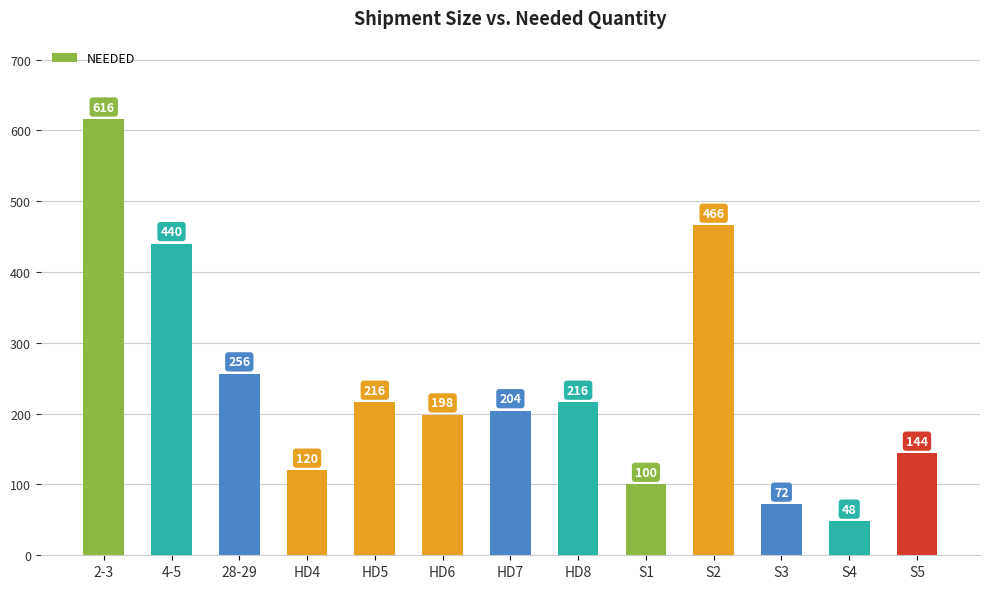

What is the label of the 2nd bar from the left?

4-5